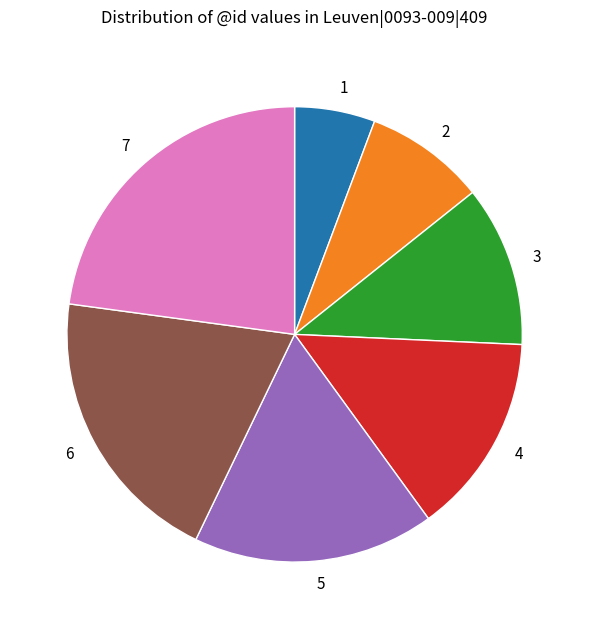

Is it true that 3 is 11% of the pie?

True